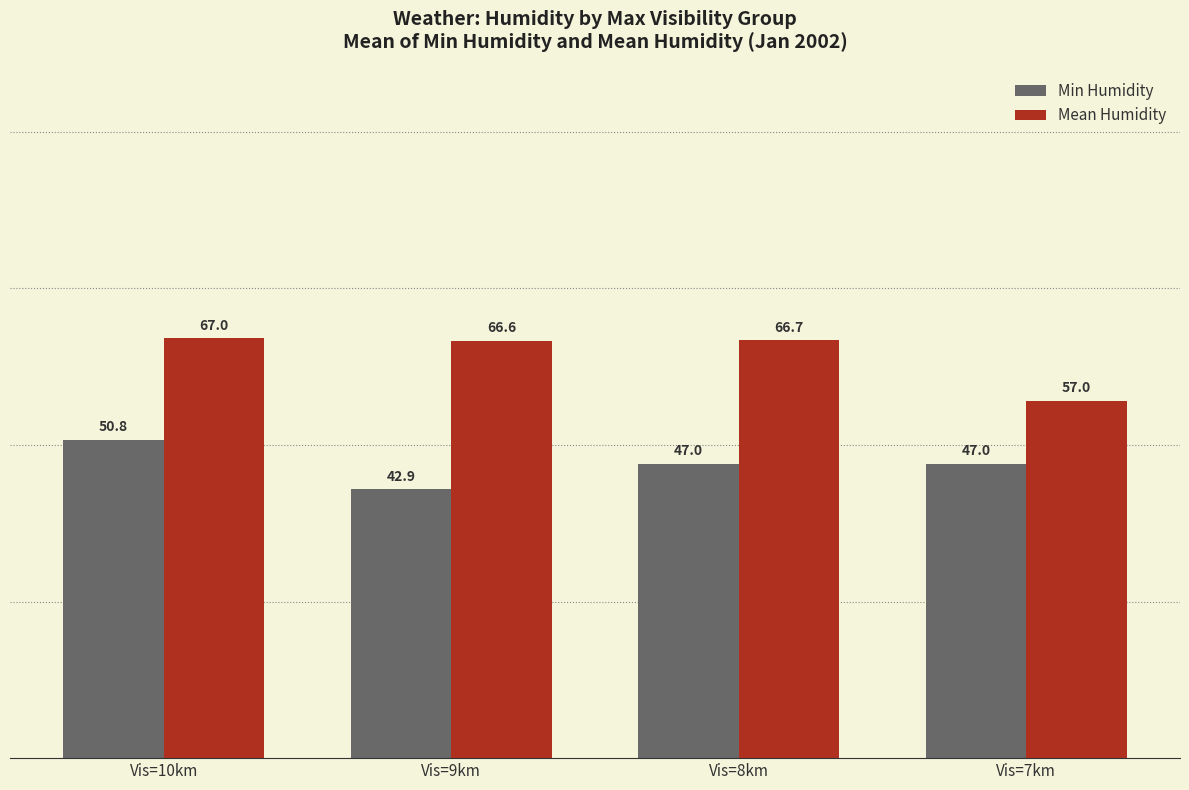

At which label does Mean Humidity reach its peak?

Vis=10km